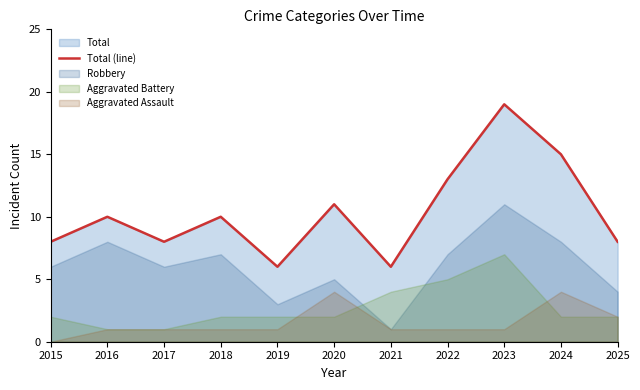

How many lines are shown in the chart?

1